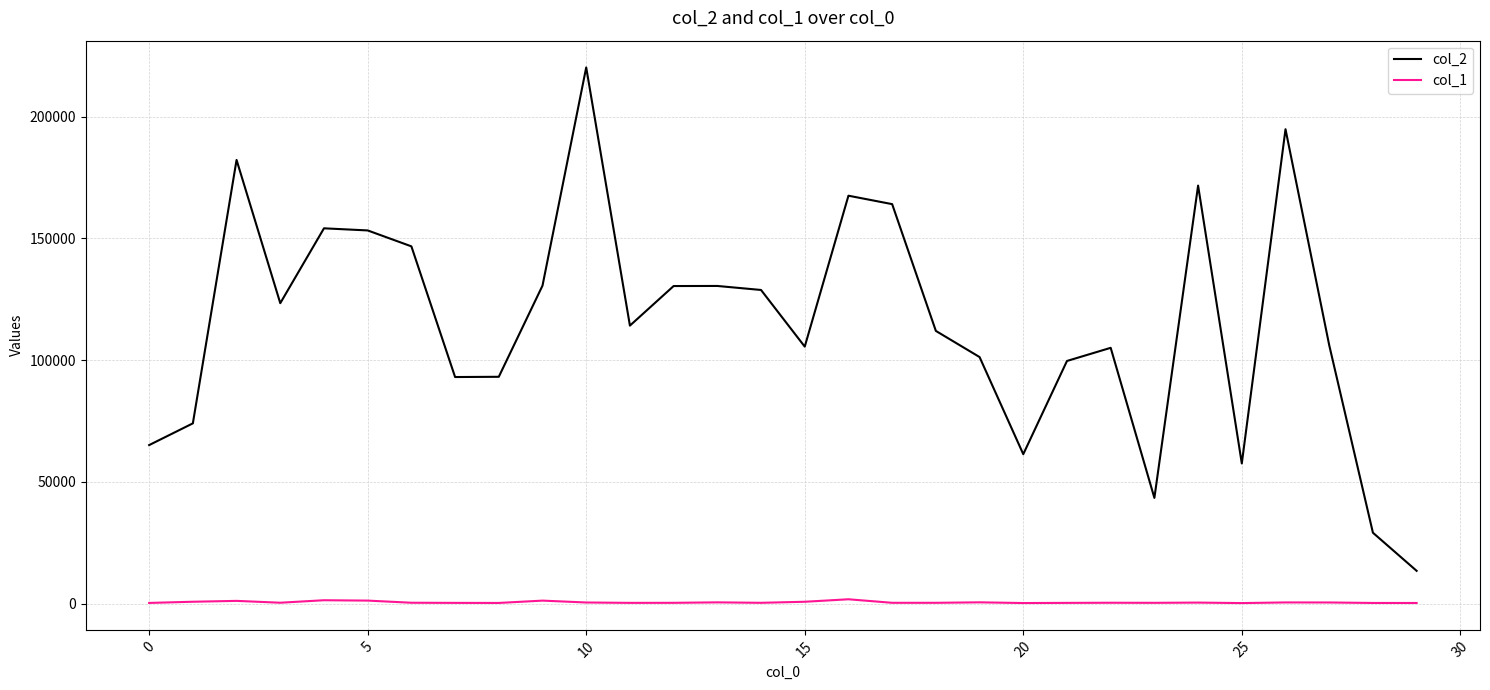

Rank the series by their average value, from lowest to highest.

col_1, col_2